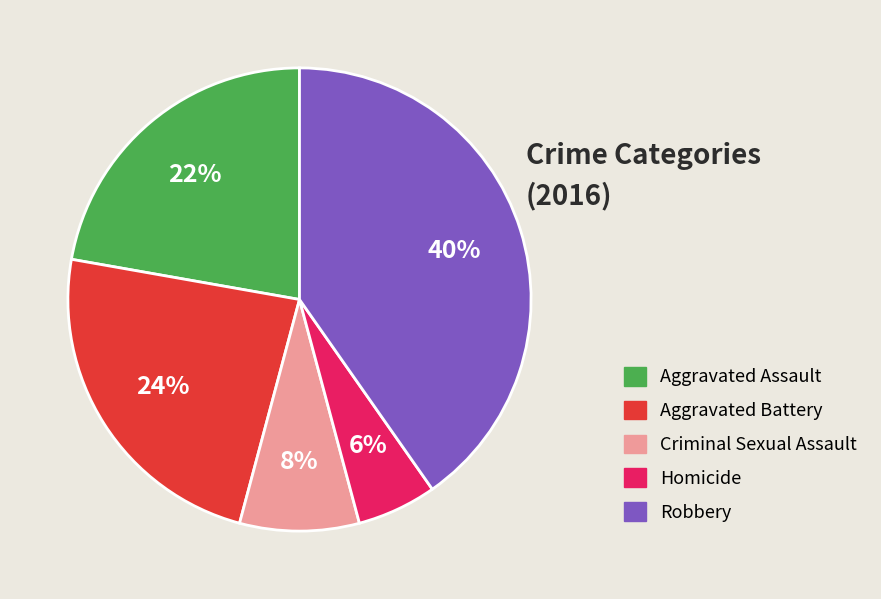

To the nearest percent, what is the average slice percentage?

20%